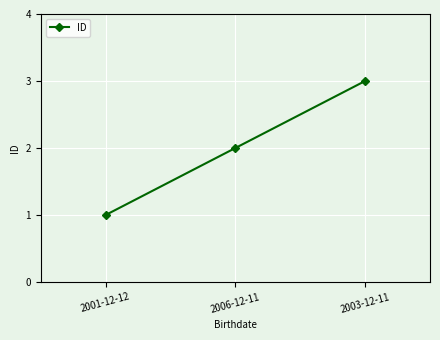

What is the approximate value at 2001-12-12?

1